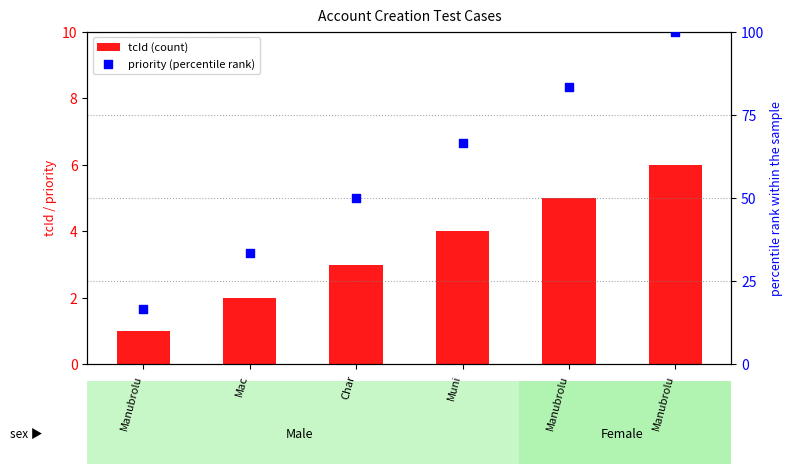

Is the value of priority (percentile rank) at Char greater than the value of tcId (count) at Muni?

Yes